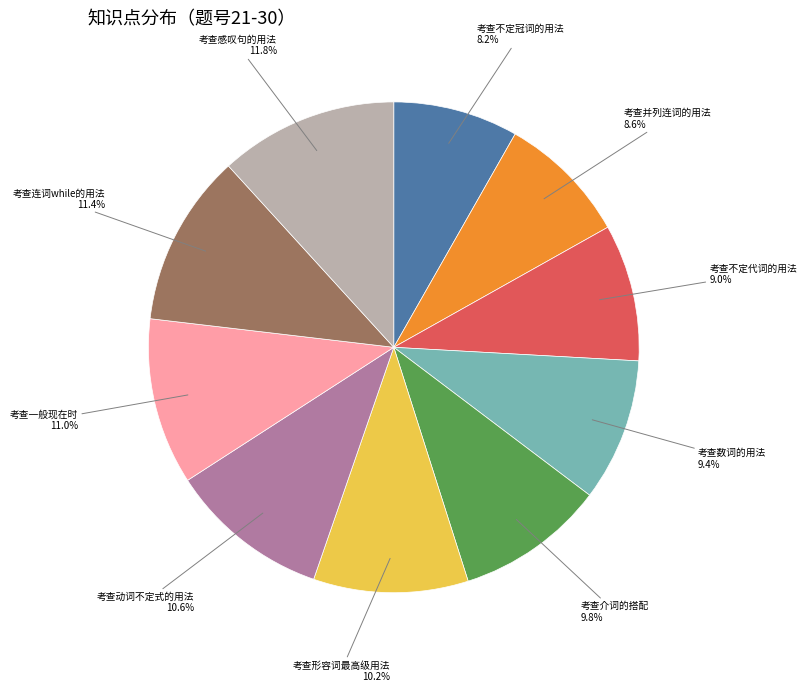

Is there any slice that represents more than half of the pie?

No